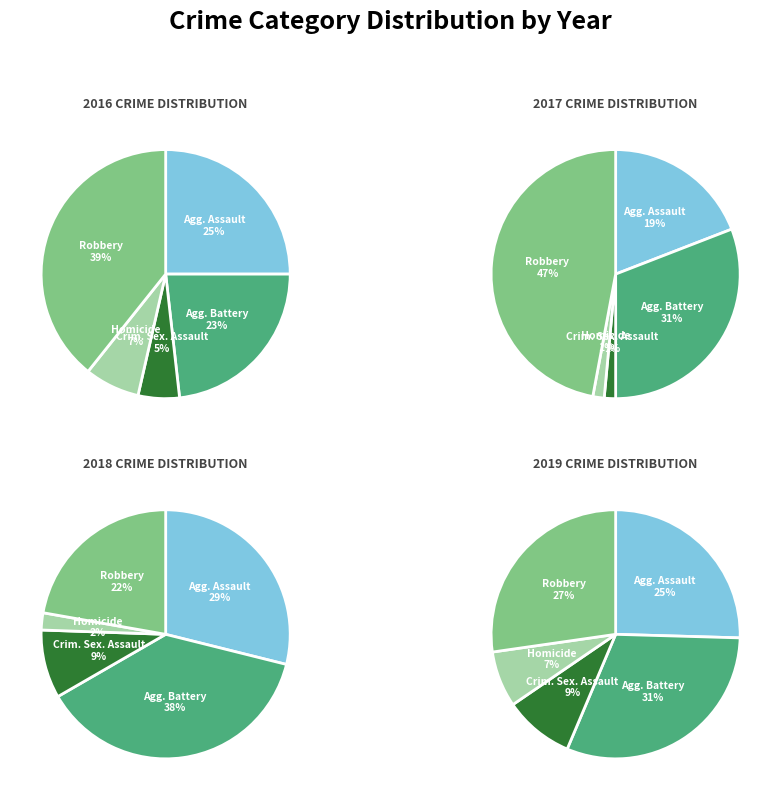

Which slice is the smallest?

Criminal Sexual Assault